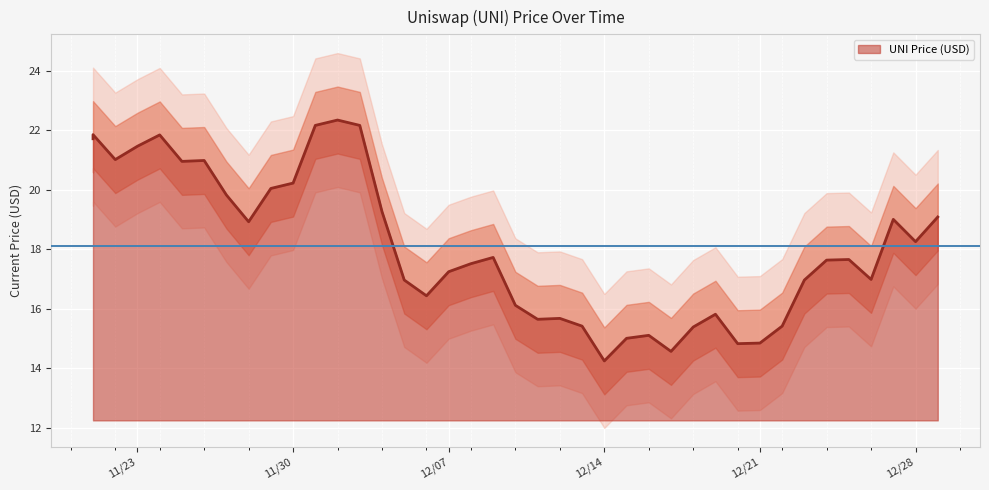

How many interior local valleys (lower than both neighbors) does the data have?

10